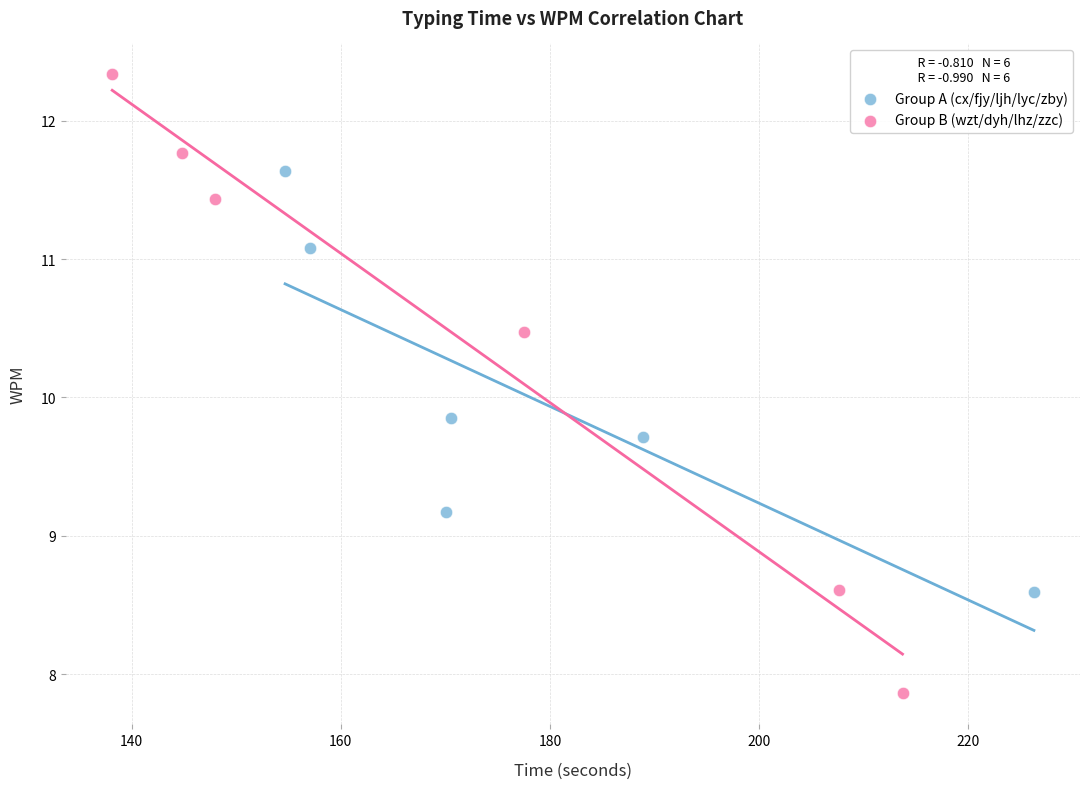

What are all the series names shown in the legend?

Group A (cx/fjy/ljh/lyc/zby), Group B (wzt/dyh/lhz/zzc)